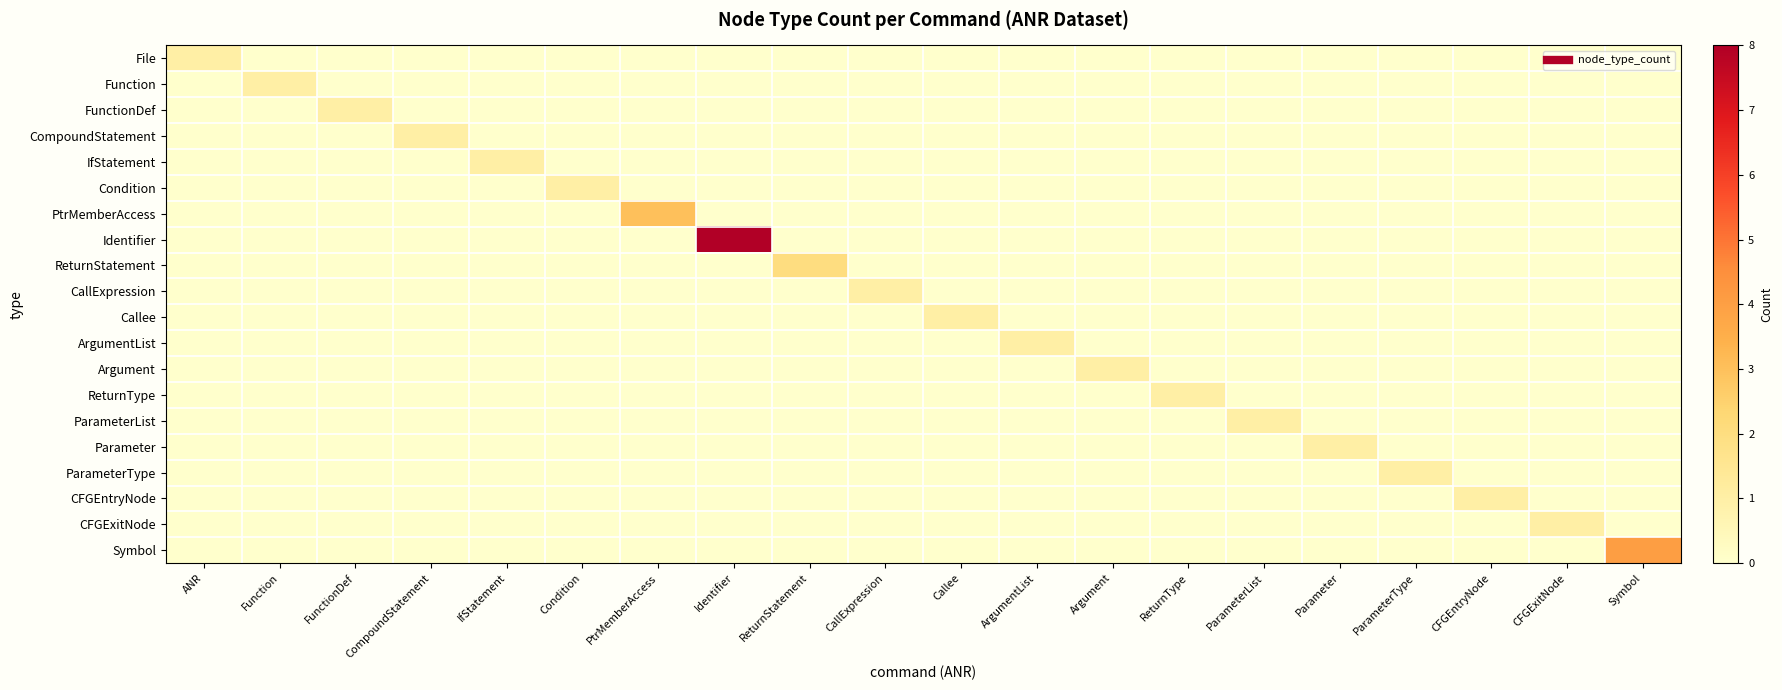

Reading left to right, what are all the values shown in this chart?

File: ANR=1	Function=0	FunctionDef=0	CompoundStatement=0	IfStatement=0	Condition=0	PtrMemberAccess=0	Identifier=0	ReturnStatement=0	CallExpression=0	Callee=0	ArgumentList=0	Argument=0	ReturnType=0	ParameterList=0	Parameter=0	ParameterType=0	CFGEntryNode=0	CFGExitNode=0	Symbol=0
Function: ANR=0	Function=1	FunctionDef=0	CompoundStatement=0	IfStatement=0	Condition=0	PtrMemberAccess=0	Identifier=0	ReturnStatement=0	CallExpression=0	Callee=0	ArgumentList=0	Argument=0	ReturnType=0	ParameterList=0	Parameter=0	ParameterType=0	CFGEntryNode=0	CFGExitNode=0	Symbol=0
FunctionDef: ANR=0	Function=0	FunctionDef=1	CompoundStatement=0	IfStatement=0	Condition=0	PtrMemberAccess=0	Identifier=0	ReturnStatement=0	CallExpression=0	Callee=0	ArgumentList=0	Argument=0	ReturnType=0	ParameterList=0	Parameter=0	ParameterType=0	CFGEntryNode=0	CFGExitNode=0	Symbol=0
CompoundStatement: ANR=0	Function=0	FunctionDef=0	CompoundStatement=1	IfStatement=0	Condition=0	PtrMemberAccess=0	Identifier=0	ReturnStatement=0	CallExpression=0	Callee=0	ArgumentList=0	Argument=0	ReturnType=0	ParameterList=0	Parameter=0	ParameterType=0	CFGEntryNode=0	CFGExitNode=0	Symbol=0
IfStatement: ANR=0	Function=0	FunctionDef=0	CompoundStatement=0	IfStatement=1	Condition=0	PtrMemberAccess=0	Identifier=0	ReturnStatement=0	CallExpression=0	Callee=0	ArgumentList=0	Argument=0	ReturnType=0	ParameterList=0	Parameter=0	ParameterType=0	CFGEntryNode=0	CFGExitNode=0	Symbol=0
Condition: ANR=0	Function=0	FunctionDef=0	CompoundStatement=0	IfStatement=0	Condition=1	PtrMemberAccess=0	Identifier=0	ReturnStatement=0	CallExpression=0	Callee=0	ArgumentList=0	Argument=0	ReturnType=0	ParameterList=0	Parameter=0	ParameterType=0	CFGEntryNode=0	CFGExitNode=0	Symbol=0
PtrMemberAccess: ANR=0	Function=0	FunctionDef=0	CompoundStatement=0	IfStatement=0	Condition=0	PtrMemberAccess=3	Identifier=0	ReturnStatement=0	CallExpression=0	Callee=0	ArgumentList=0	Argument=0	ReturnType=0	ParameterList=0	Parameter=0	ParameterType=0	CFGEntryNode=0	CFGExitNode=0	Symbol=0
Identifier: ANR=0	Function=0	FunctionDef=0	CompoundStatement=0	IfStatement=0	Condition=0	PtrMemberAccess=0	Identifier=8	ReturnStatement=0	CallExpression=0	Callee=0	ArgumentList=0	Argument=0	ReturnType=0	ParameterList=0	Parameter=0	ParameterType=0	CFGEntryNode=0	CFGExitNode=0	Symbol=0
ReturnStatement: ANR=0	Function=0	FunctionDef=0	CompoundStatement=0	IfStatement=0	Condition=0	PtrMemberAccess=0	Identifier=0	ReturnStatement=2	CallExpression=0	Callee=0	ArgumentList=0	Argument=0	ReturnType=0	ParameterList=0	Parameter=0	ParameterType=0	CFGEntryNode=0	CFGExitNode=0	Symbol=0
CallExpression: ANR=0	Function=0	FunctionDef=0	CompoundStatement=0	IfStatement=0	Condition=0	PtrMemberAccess=0	Identifier=0	ReturnStatement=0	CallExpression=1	Callee=0	ArgumentList=0	Argument=0	ReturnType=0	ParameterList=0	Parameter=0	ParameterType=0	CFGEntryNode=0	CFGExitNode=0	Symbol=0
Callee: ANR=0	Function=0	FunctionDef=0	CompoundStatement=0	IfStatement=0	Condition=0	PtrMemberAccess=0	Identifier=0	ReturnStatement=0	CallExpression=0	Callee=1	ArgumentList=0	Argument=0	ReturnType=0	ParameterList=0	Parameter=0	ParameterType=0	CFGEntryNode=0	CFGExitNode=0	Symbol=0
ArgumentList: ANR=0	Function=0	FunctionDef=0	CompoundStatement=0	IfStatement=0	Condition=0	PtrMemberAccess=0	Identifier=0	ReturnStatement=0	CallExpression=0	Callee=0	ArgumentList=1	Argument=0	ReturnType=0	ParameterList=0	Parameter=0	ParameterType=0	CFGEntryNode=0	CFGExitNode=0	Symbol=0
Argument: ANR=0	Function=0	FunctionDef=0	CompoundStatement=0	IfStatement=0	Condition=0	PtrMemberAccess=0	Identifier=0	ReturnStatement=0	CallExpression=0	Callee=0	ArgumentList=0	Argument=1	ReturnType=0	ParameterList=0	Parameter=0	ParameterType=0	CFGEntryNode=0	CFGExitNode=0	Symbol=0
ReturnType: ANR=0	Function=0	FunctionDef=0	CompoundStatement=0	IfStatement=0	Condition=0	PtrMemberAccess=0	Identifier=0	ReturnStatement=0	CallExpression=0	Callee=0	ArgumentList=0	Argument=0	ReturnType=1	ParameterList=0	Parameter=0	ParameterType=0	CFGEntryNode=0	CFGExitNode=0	Symbol=0
ParameterList: ANR=0	Function=0	FunctionDef=0	CompoundStatement=0	IfStatement=0	Condition=0	PtrMemberAccess=0	Identifier=0	ReturnStatement=0	CallExpression=0	Callee=0	ArgumentList=0	Argument=0	ReturnType=0	ParameterList=1	Parameter=0	ParameterType=0	CFGEntryNode=0	CFGExitNode=0	Symbol=0
Parameter: ANR=0	Function=0	FunctionDef=0	CompoundStatement=0	IfStatement=0	Condition=0	PtrMemberAccess=0	Identifier=0	ReturnStatement=0	CallExpression=0	Callee=0	ArgumentList=0	Argument=0	ReturnType=0	ParameterList=0	Parameter=1	ParameterType=0	CFGEntryNode=0	CFGExitNode=0	Symbol=0
ParameterType: ANR=0	Function=0	FunctionDef=0	CompoundStatement=0	IfStatement=0	Condition=0	PtrMemberAccess=0	Identifier=0	ReturnStatement=0	CallExpression=0	Callee=0	ArgumentList=0	Argument=0	ReturnType=0	ParameterList=0	Parameter=0	ParameterType=1	CFGEntryNode=0	CFGExitNode=0	Symbol=0
CFGEntryNode: ANR=0	Function=0	FunctionDef=0	CompoundStatement=0	IfStatement=0	Condition=0	PtrMemberAccess=0	Identifier=0	ReturnStatement=0	CallExpression=0	Callee=0	ArgumentList=0	Argument=0	ReturnType=0	ParameterList=0	Parameter=0	ParameterType=0	CFGEntryNode=1	CFGExitNode=0	Symbol=0
CFGExitNode: ANR=0	Function=0	FunctionDef=0	CompoundStatement=0	IfStatement=0	Condition=0	PtrMemberAccess=0	Identifier=0	ReturnStatement=0	CallExpression=0	Callee=0	ArgumentList=0	Argument=0	ReturnType=0	ParameterList=0	Parameter=0	ParameterType=0	CFGEntryNode=0	CFGExitNode=1	Symbol=0
Symbol: ANR=0	Function=0	FunctionDef=0	CompoundStatement=0	IfStatement=0	Condition=0	PtrMemberAccess=0	Identifier=0	ReturnStatement=0	CallExpression=0	Callee=0	ArgumentList=0	Argument=0	ReturnType=0	ParameterList=0	Parameter=0	ParameterType=0	CFGEntryNode=0	CFGExitNode=0	Symbol=4